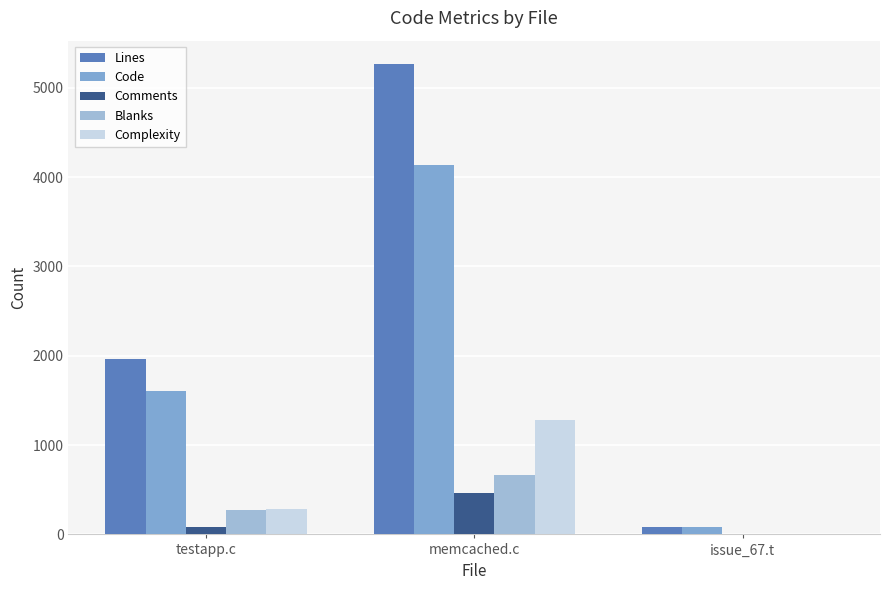

Rank the categories by Comments value from lowest to highest.

issue_67.t, testapp.c, memcached.c